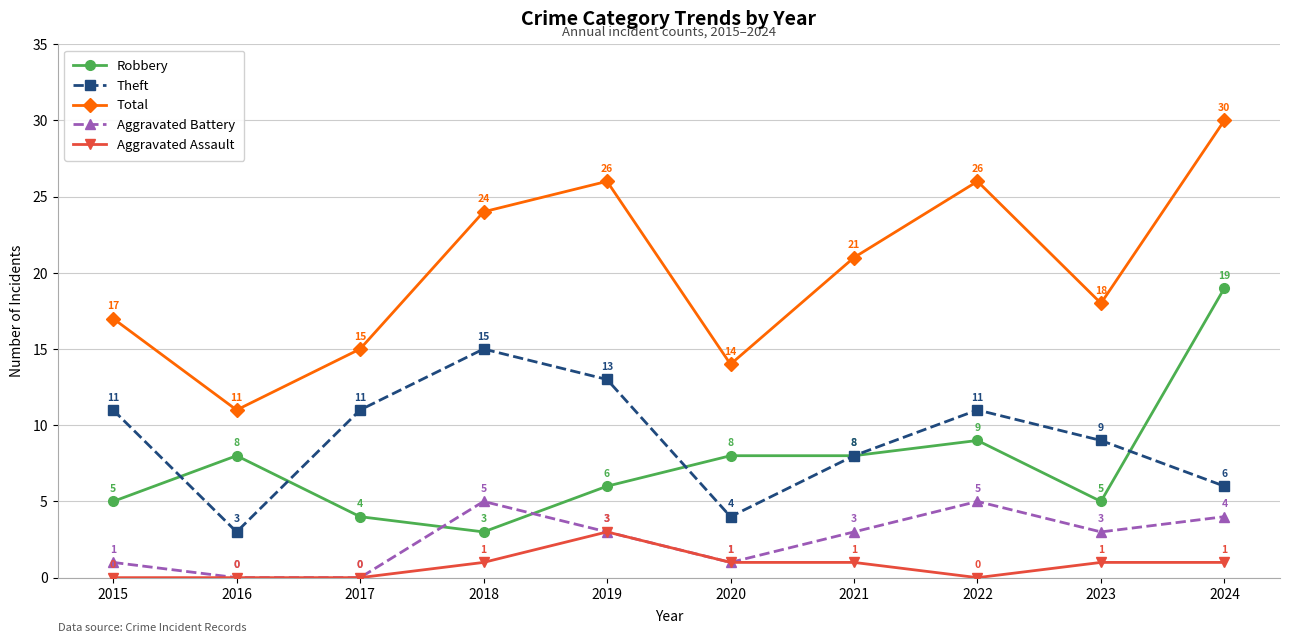

What is the difference between the highest and lowest values at 2019?

23